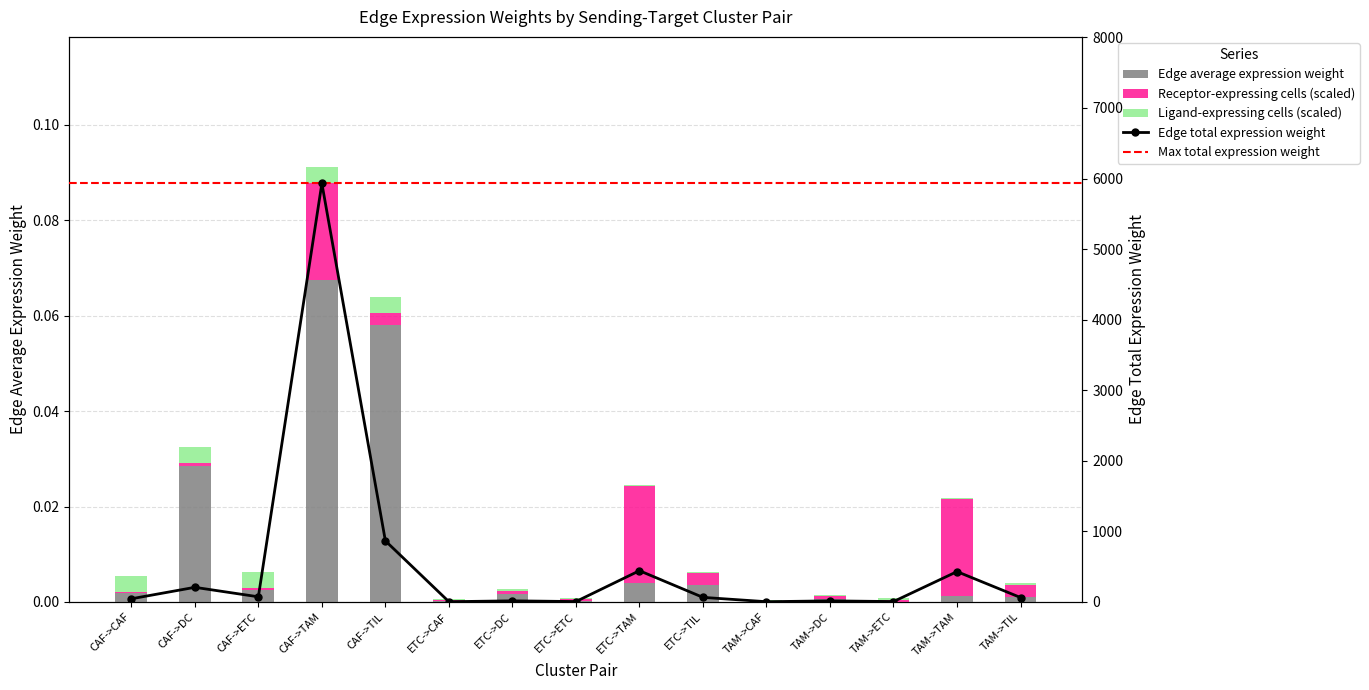

Reading left to right, list all the values displayed in this chart.

Edge average expression weight: 0.0	0.0	0.0	0.1	0.1	0.0	0.0	0.0	0.0	0.0	0.0	0.0	0.0	0.0	0.0
Edge total expression weight: 44.7	207.1	72.8	5931.2	865.8	3.3	15.5	5.4	442.6	64.6	3.2	15.0	5.3	429.8	62.7
Receptor-expressing cells: 0.0	0.0	0.0	0.0	0.0	0.0	0.0	0.0	0.0	0.0	0.0	0.0	0.0	0.0	0.0
Ligand-expressing cells: 0.0	0.0	0.0	0.0	0.0	0.0	0.0	0.0	0.0	0.0	0.0	0.0	0.0	0.0	0.0